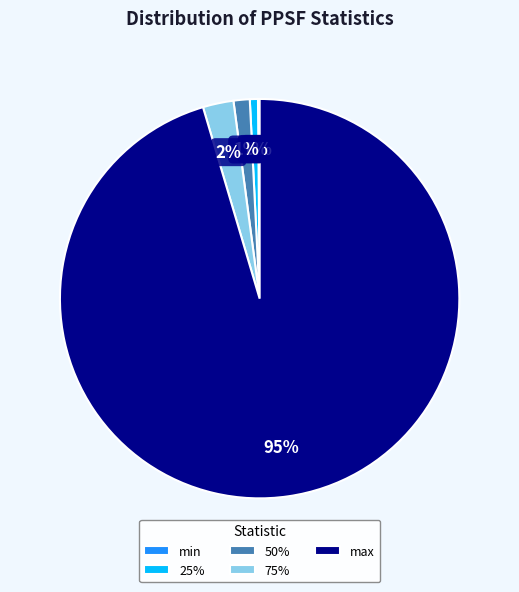

The max slice represents 95% of the pie. True or false?

True